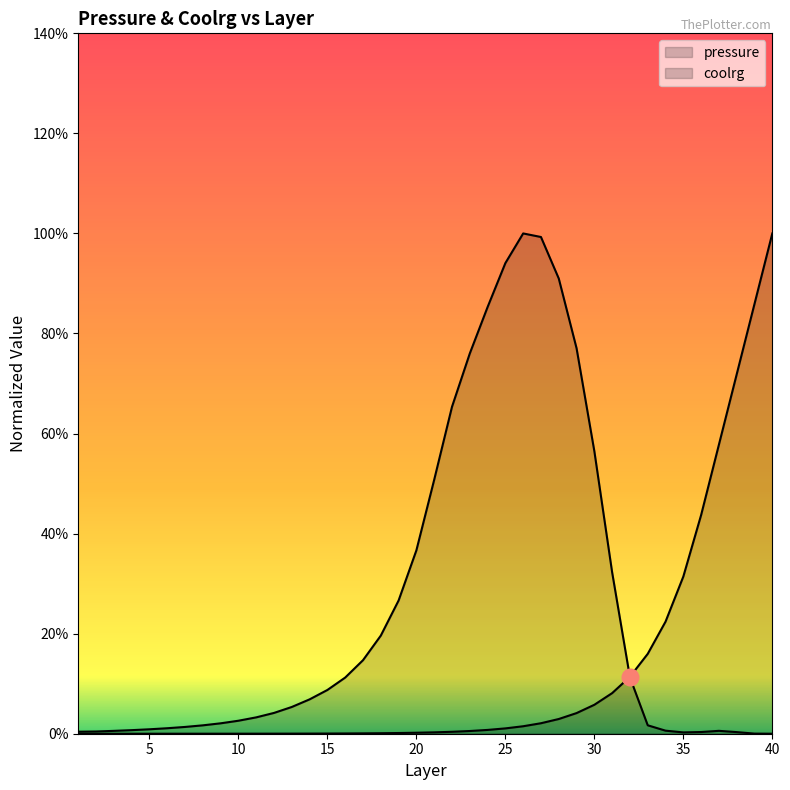

At which category does the chart reach its minimum across all series?

1